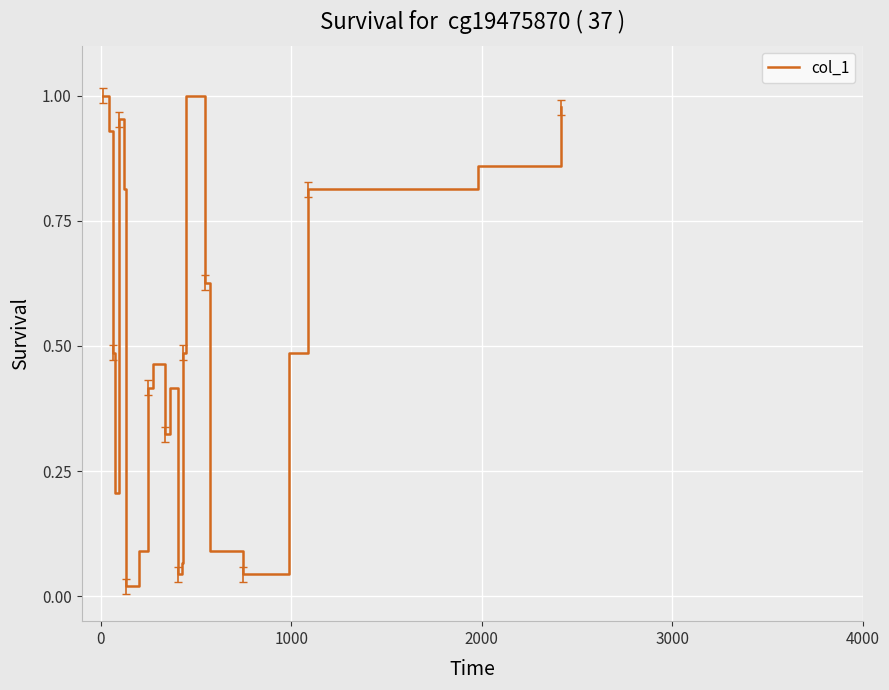

Does the chart display data point markers on the line(s)?

No